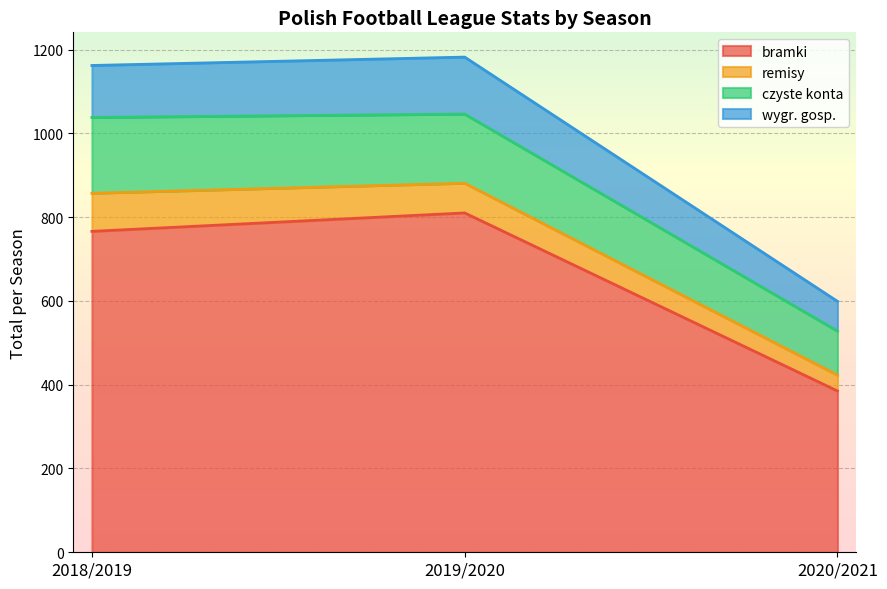

Rank the categories by bramki value from lowest to highest.

2020/2021, 2018/2019, 2019/2020